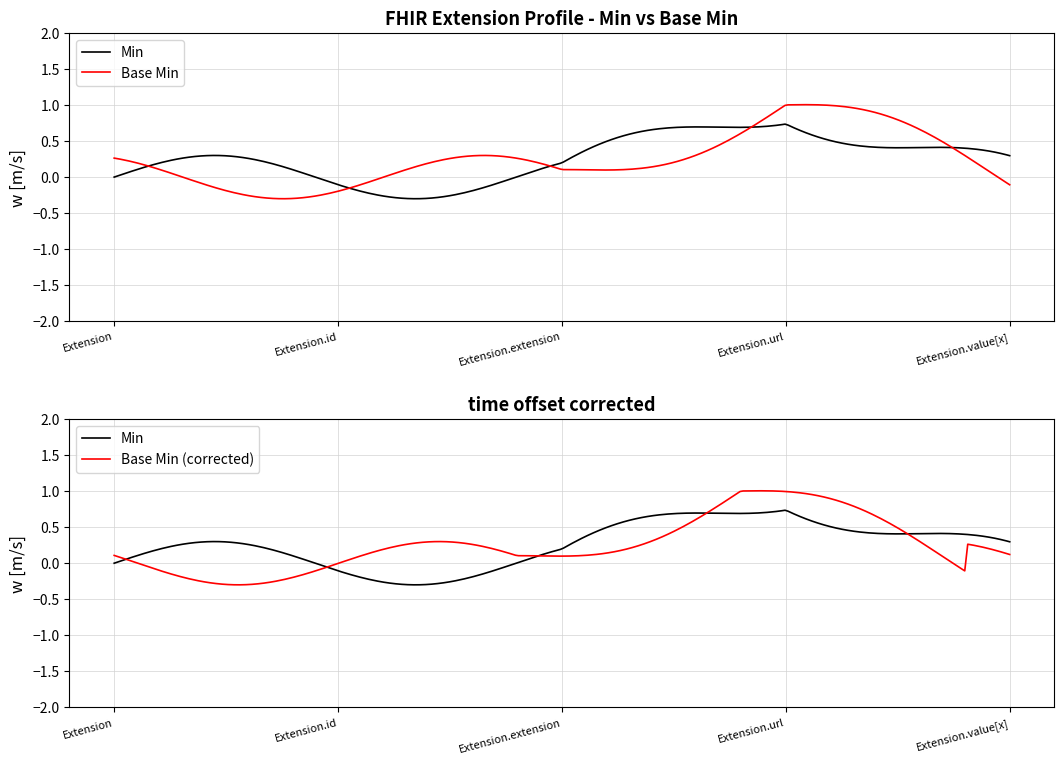

Between Extension.value[x] and Extension, which is larger?

Extension.value[x]